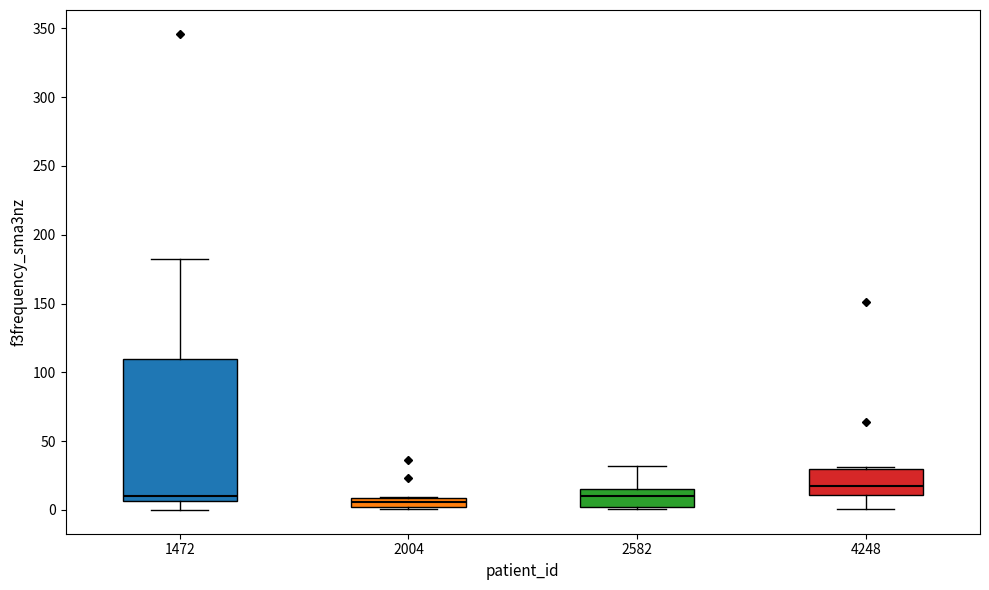

Where does the lower whisker of the box at x = 4248 end on the y-axis? The values are not printed on the chart, so give them approximately, as read against the axis.

0